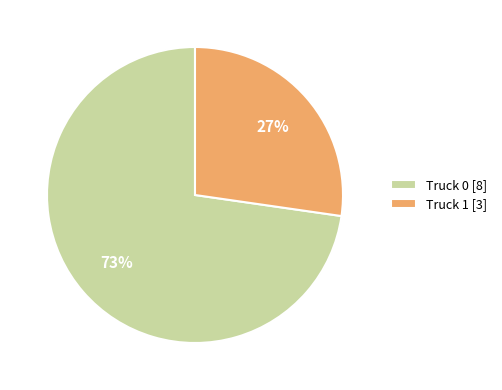

To the nearest percent, what is the average slice percentage?

50%